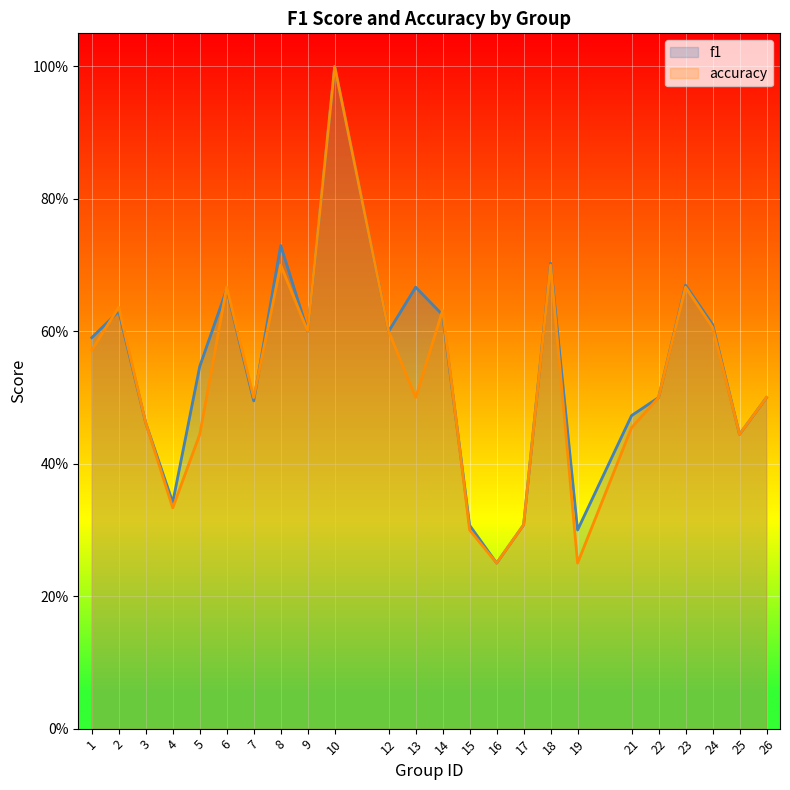

Does the chart display data point markers on the line(s)?

No